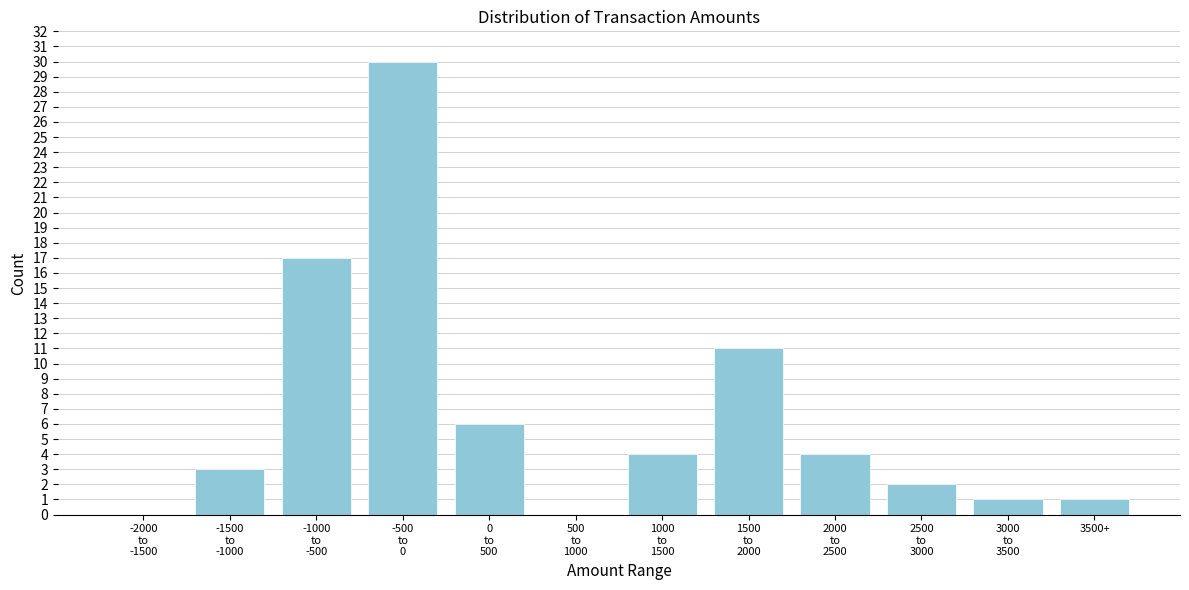

What is the sum of all values?

79